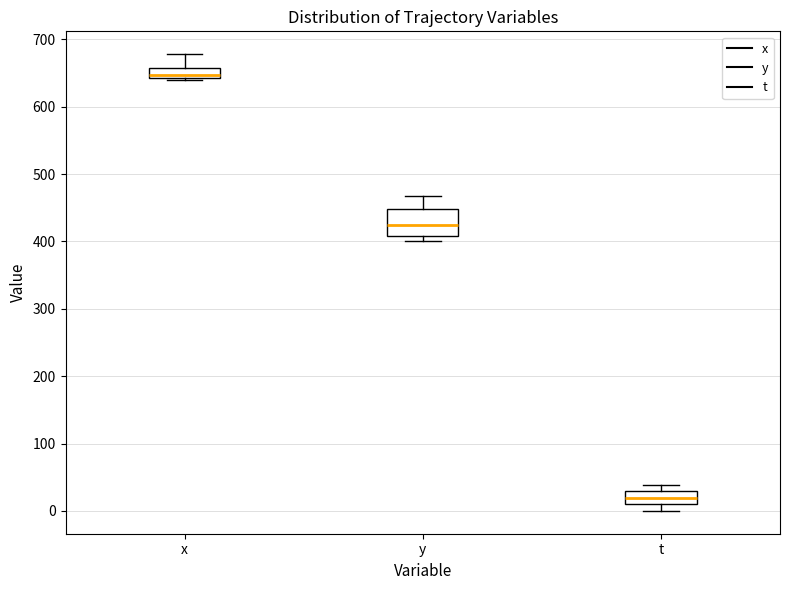

Where does the median line of the box for y sit on the y-axis? The values are not printed on the chart, so give them approximately, as read against the axis.

430